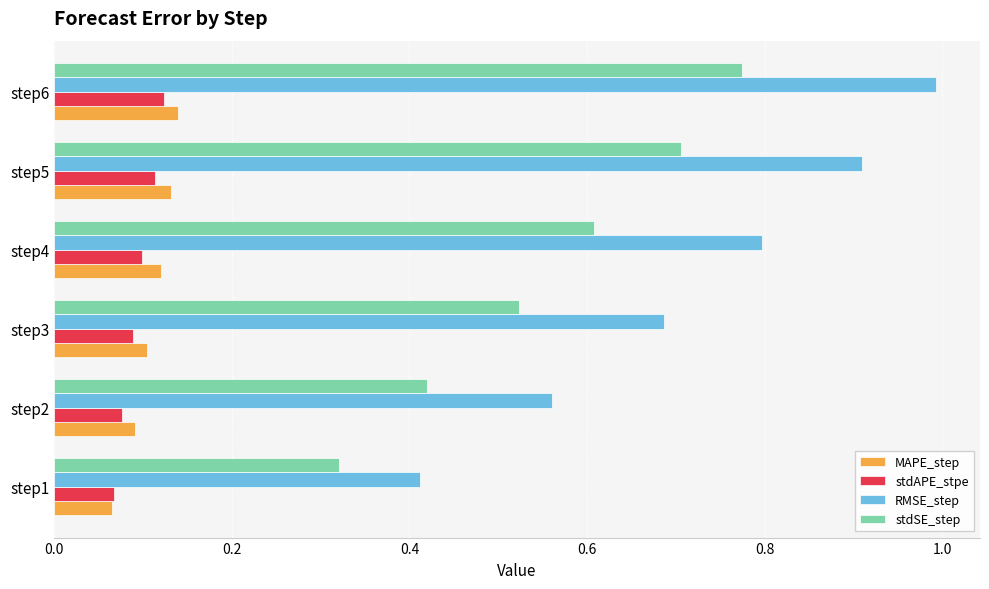

At which label does stdSE_step reach its minimum?

step1